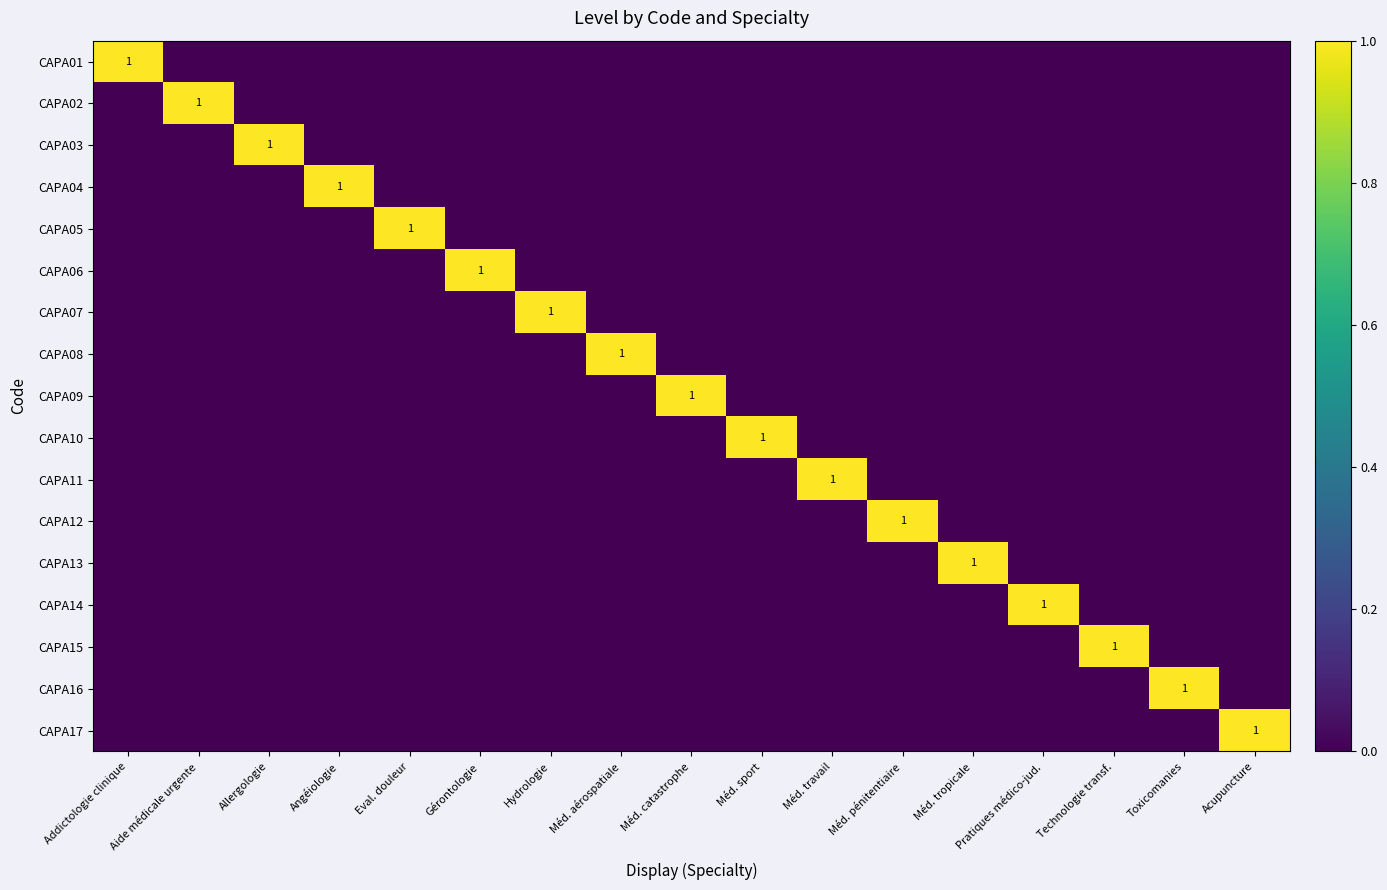

At Eval. douleur, list the series in order from largest to smallest.

CAPA05, CAPA01, CAPA02, CAPA03, CAPA04, CAPA06, CAPA07, CAPA08, CAPA09, CAPA10, CAPA11, CAPA12, CAPA13, CAPA14, CAPA15, CAPA16, CAPA17